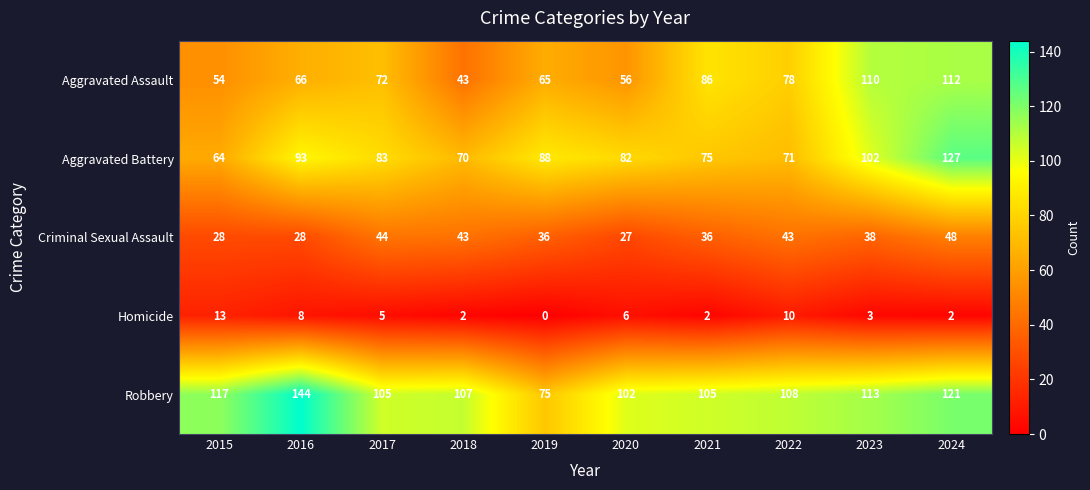

What is the difference between the highest and lowest values at 2016?

136